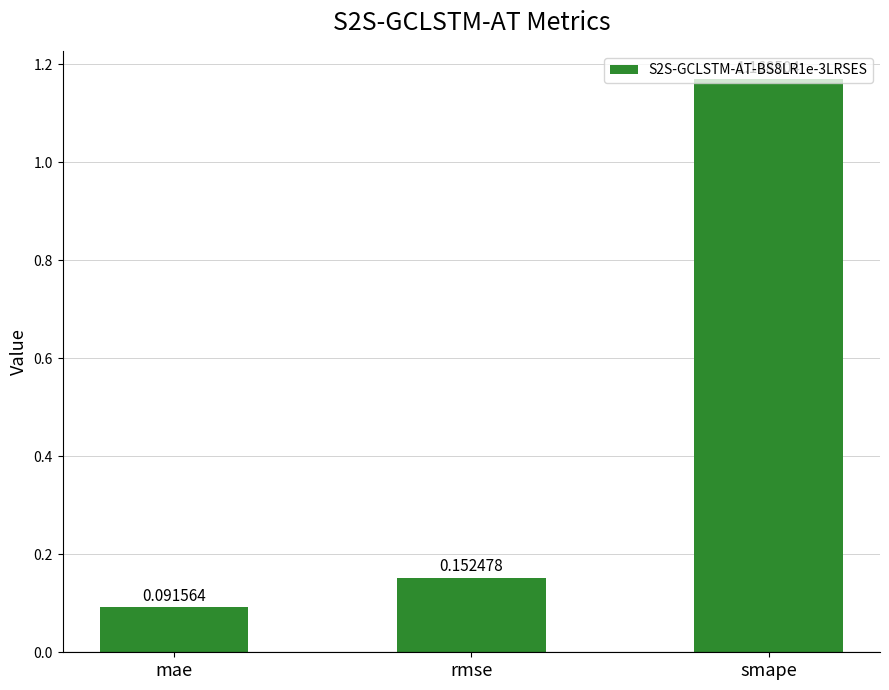

What is the label of the 3rd bar from the left?

smape